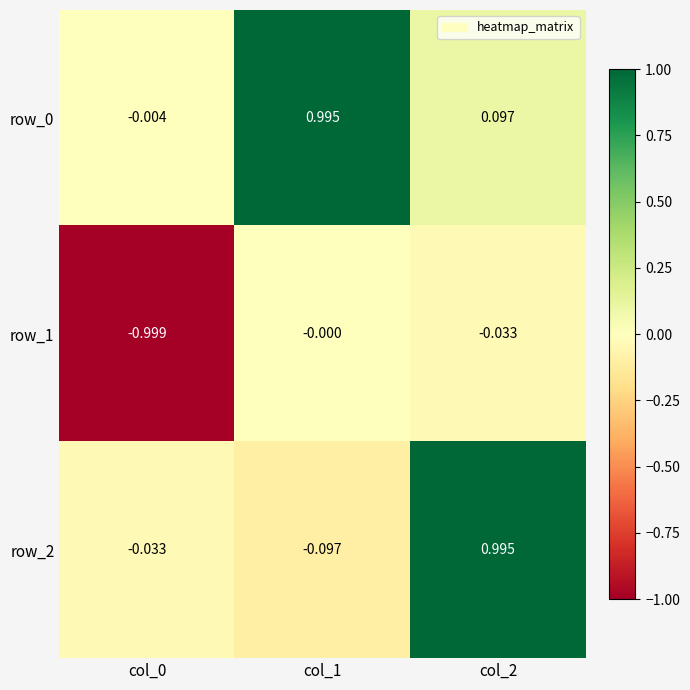

Between col_1 and col_2, which series saw the biggest shift?

row_2